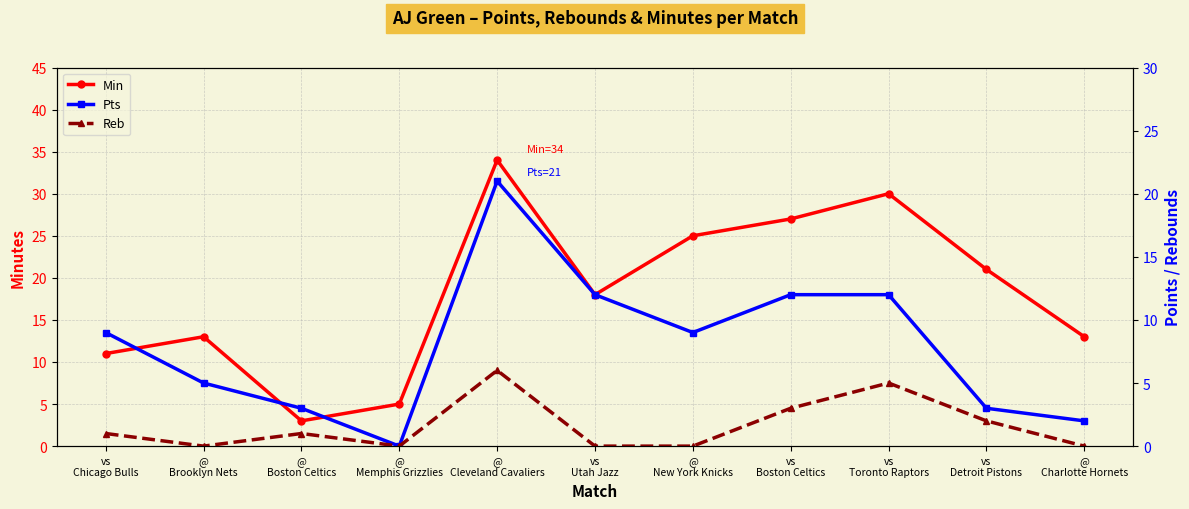

What is the label of the 9th point from the left?

vs
Toronto Raptors